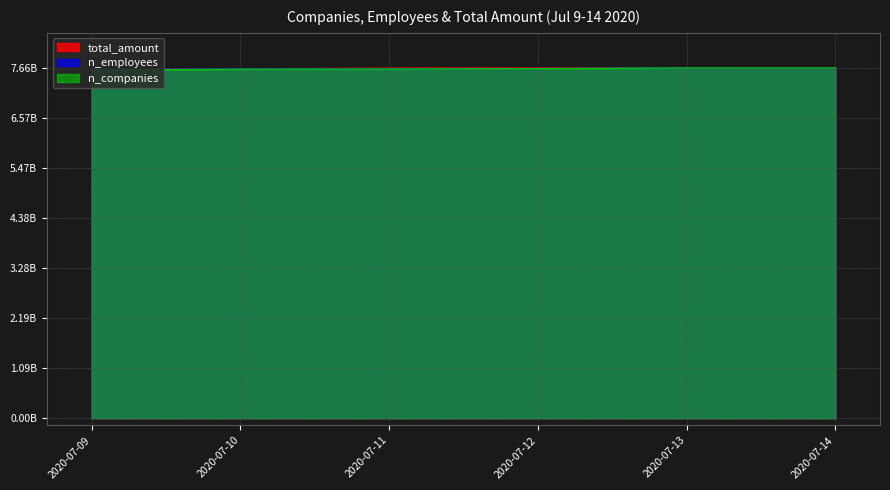

Does the chart display data point markers on the line(s)?

No